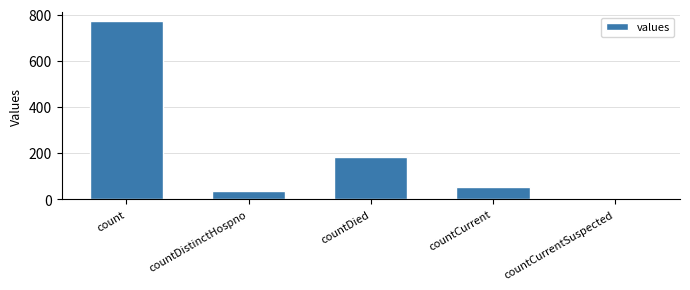

What is the sum of the values at countCurrent and count?

826